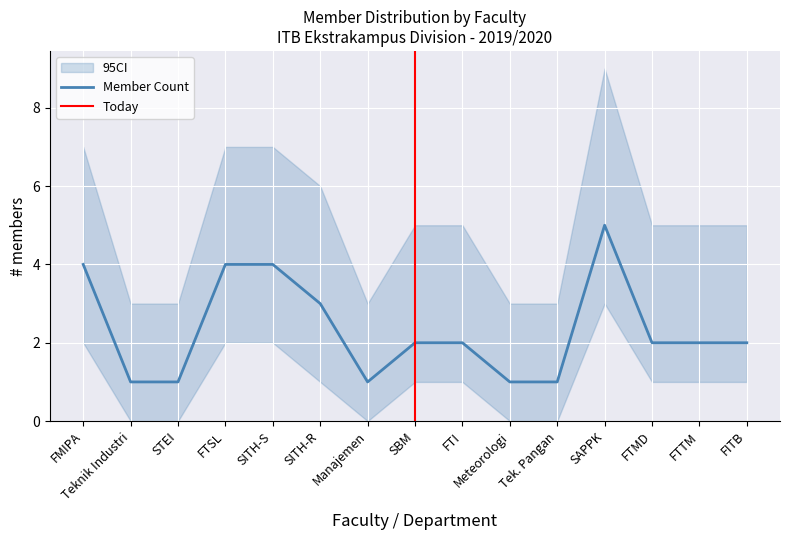

What is the label of the 14th point from the right?

Teknik Industri